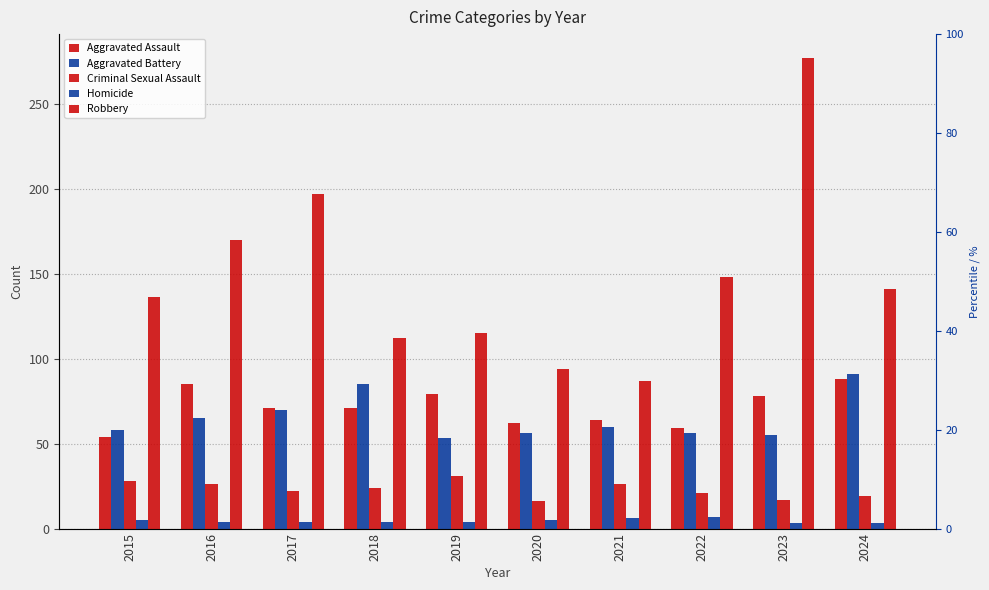

At which category does the chart reach its minimum across all series?

2023